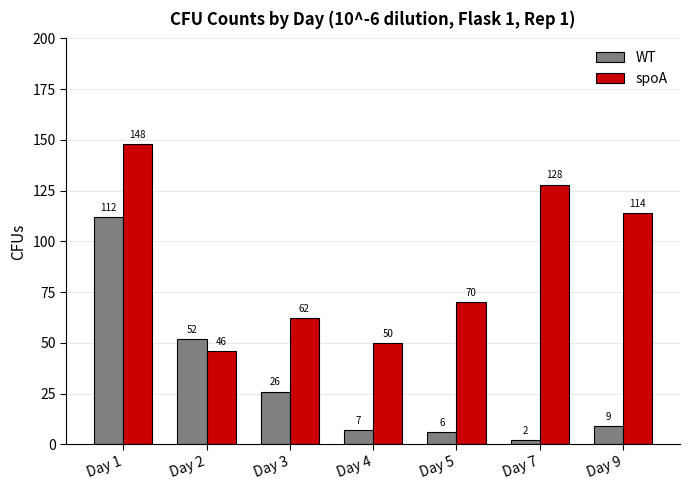

Which category has the highest value in the spoA series?

Day 1